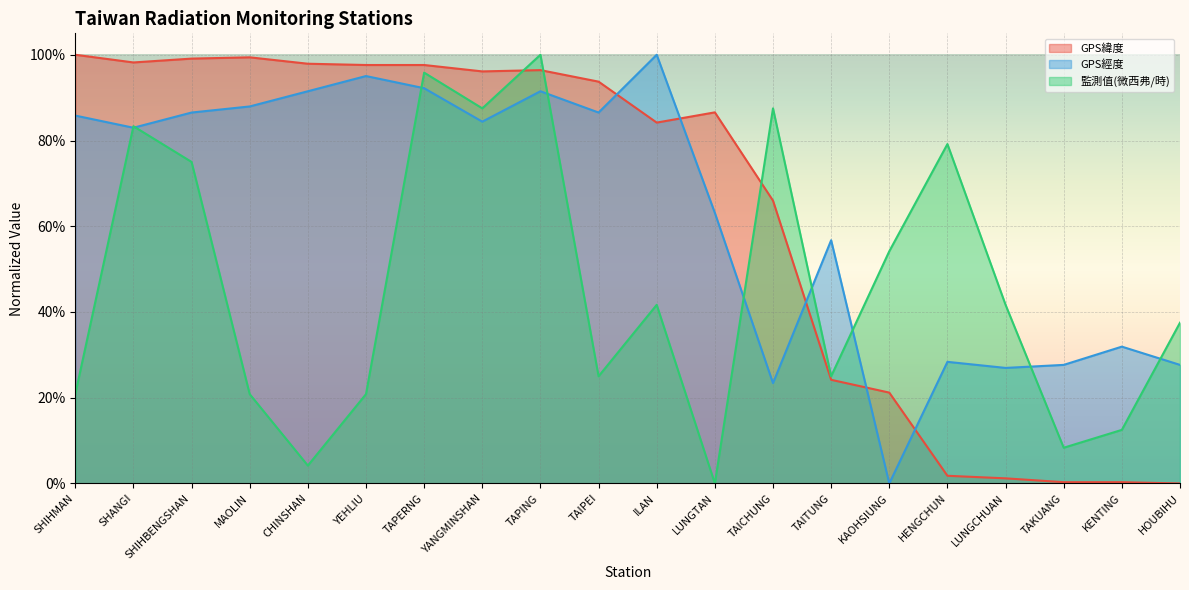

How many interior local valleys does the GPS經度 series have?

6